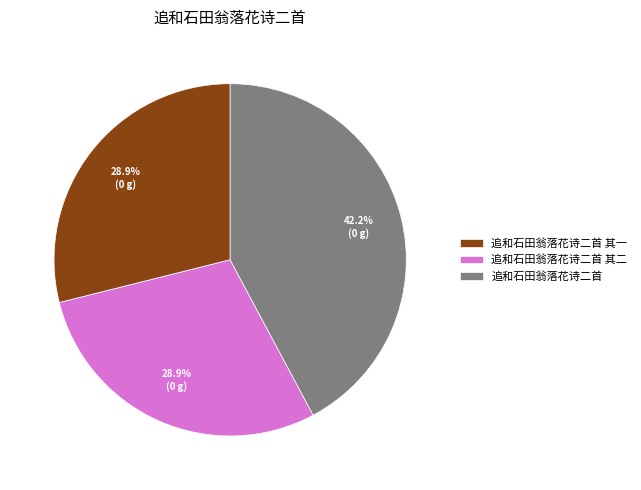

What percentage is the 追和石田翁落花诗二首 其一 slice, to the nearest percent?

29%